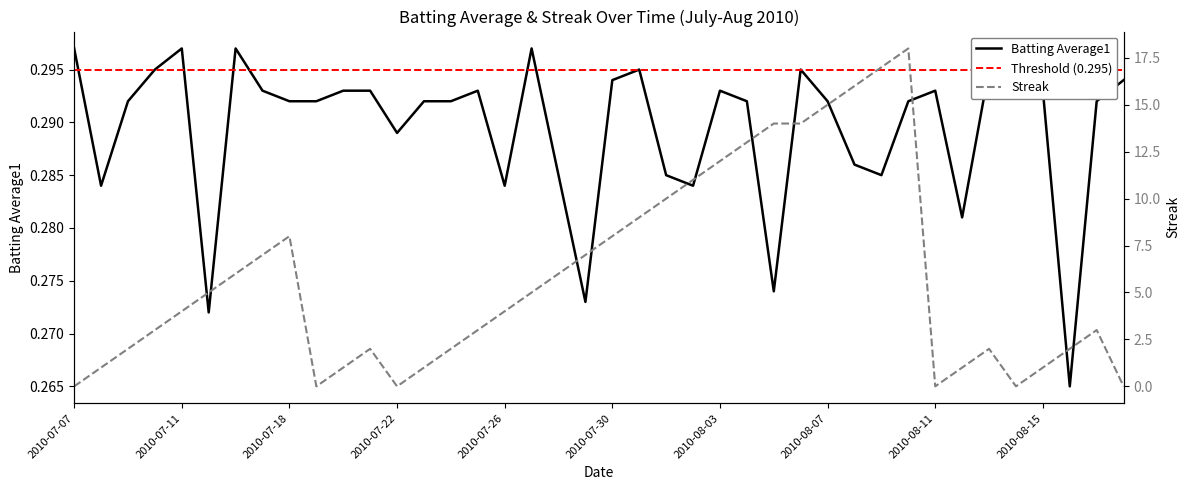

Which series changed the most between 2010-08-04 and 2010-08-18?

Streak